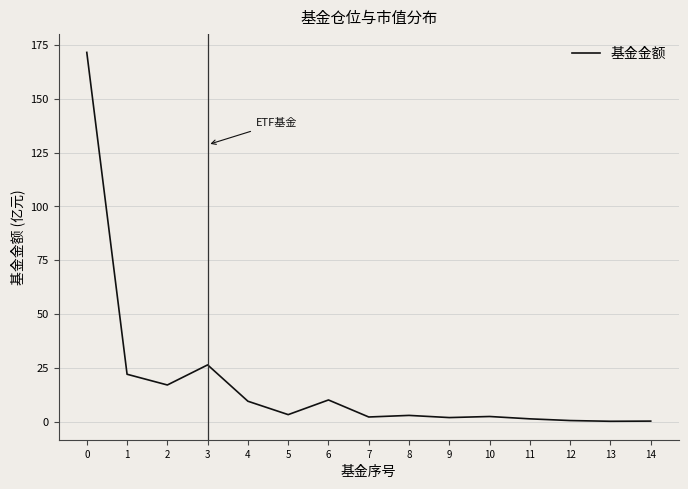

True or false: the data shows 2.6 at 6.

False